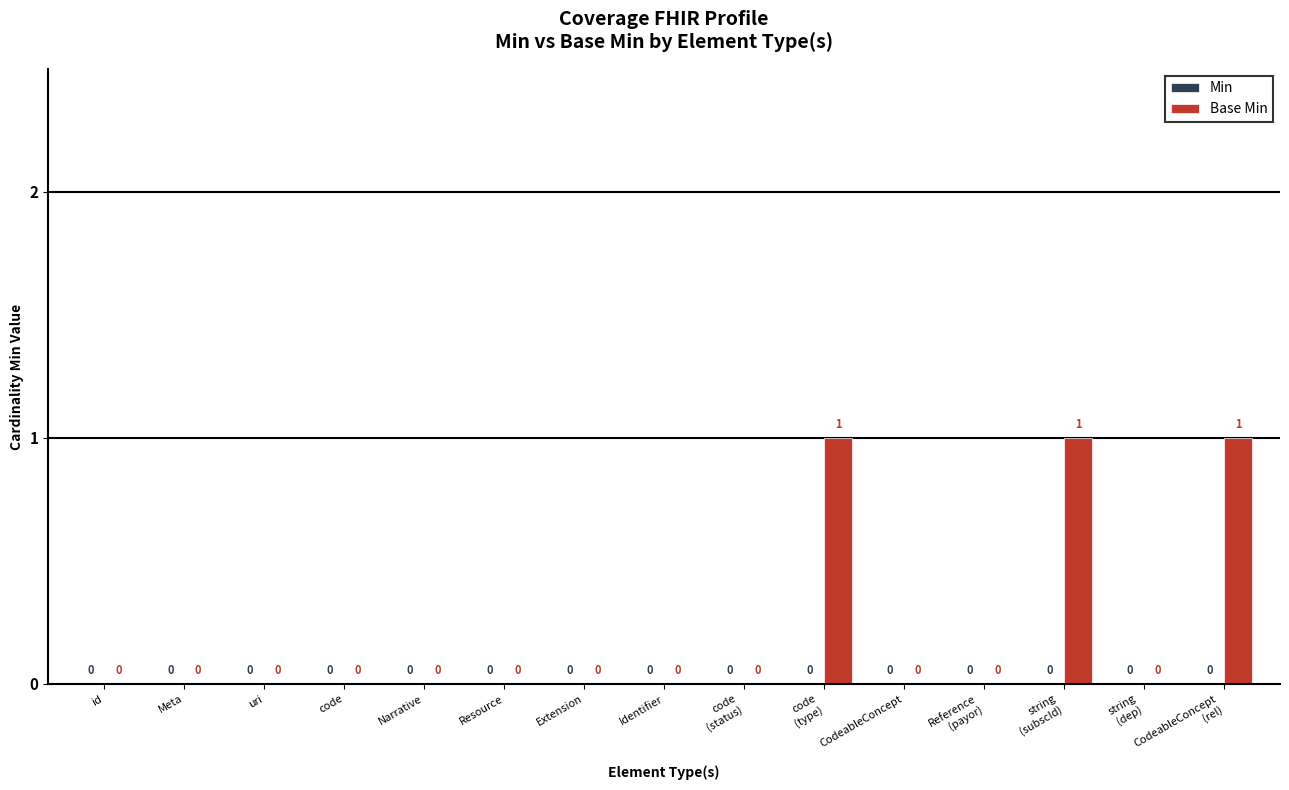

Is it true that the value at Resource is 0?

True